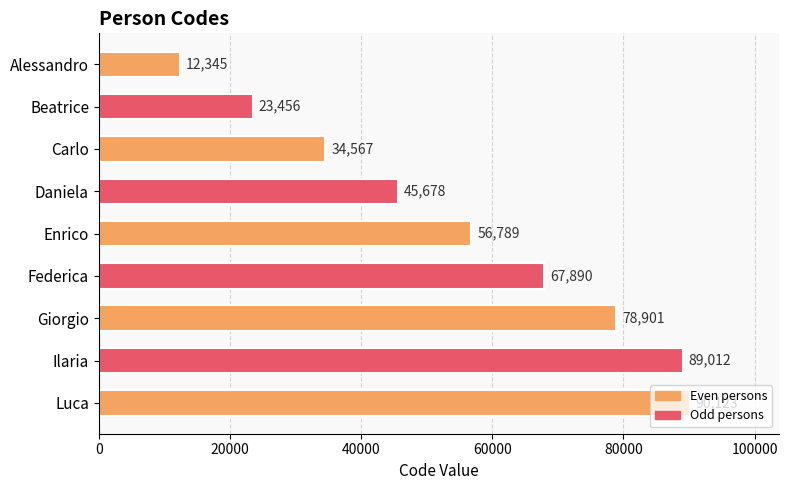

What is the difference between the maximum and second lowest values?

66667